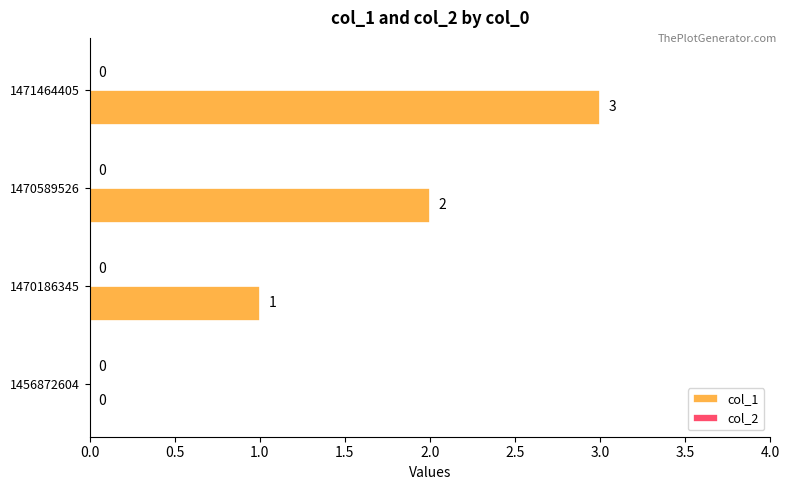

What is the ratio of the value at 1470186345 to the value at 1470589526?

0.5